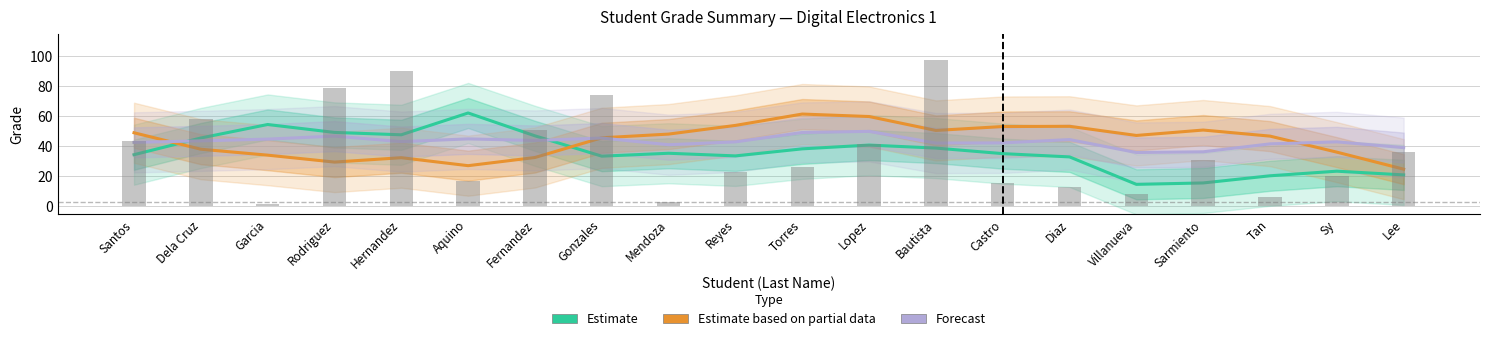

Is it true that Estimate based on partial data (Midterm) equals 47.2 at Villanueva?

True